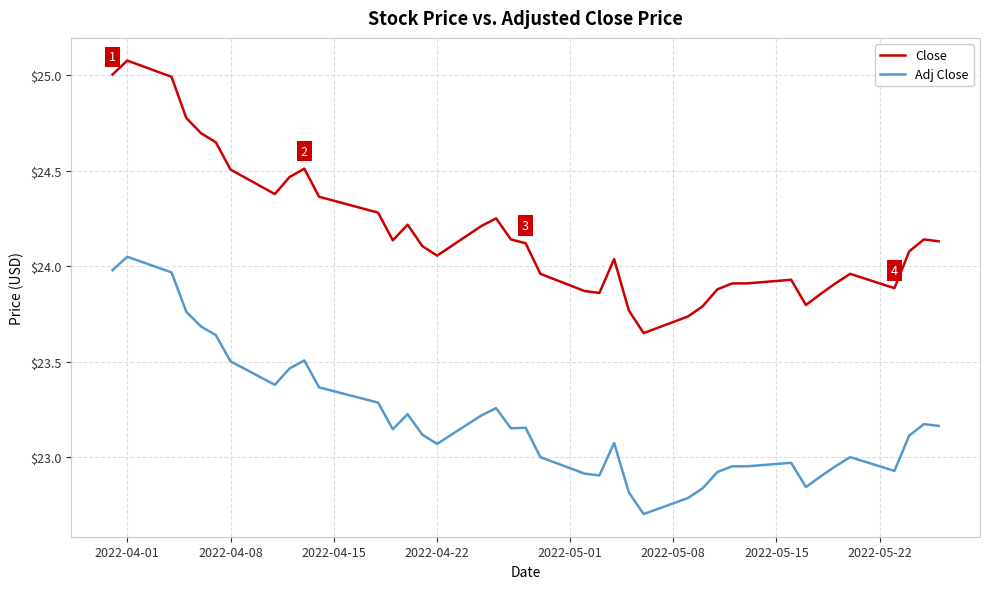

Which series has the largest total across all categories?

Close